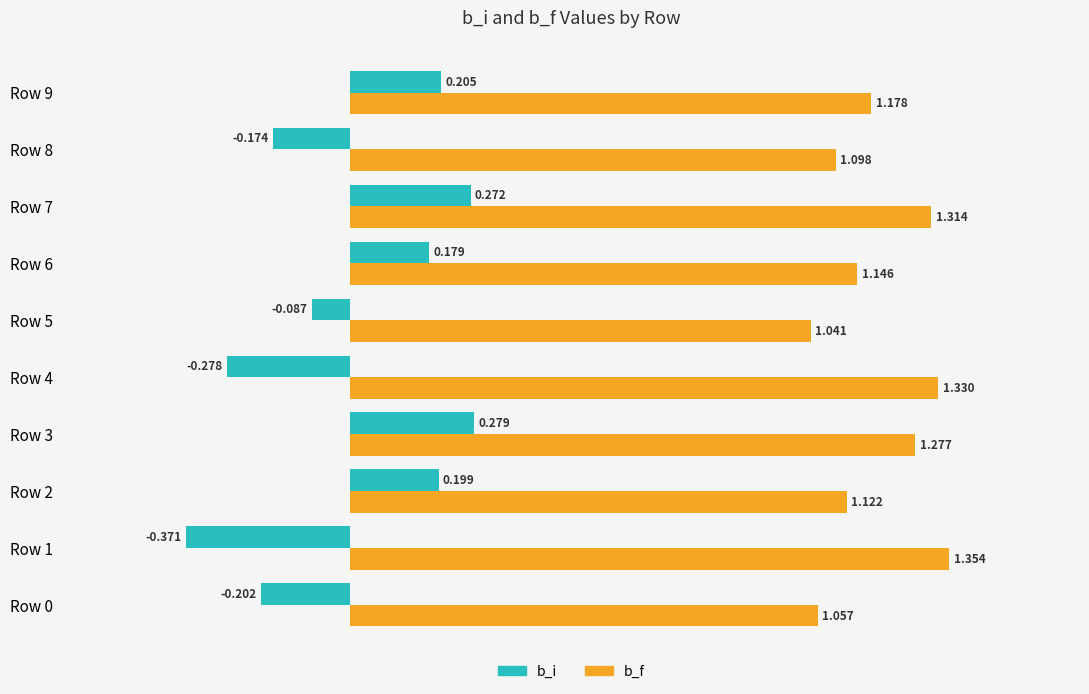

Which series has the widest spread of values?

b_i